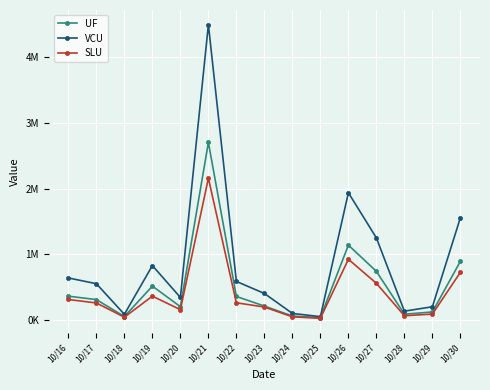

True or false: SLU and VCU cross at least once.

False